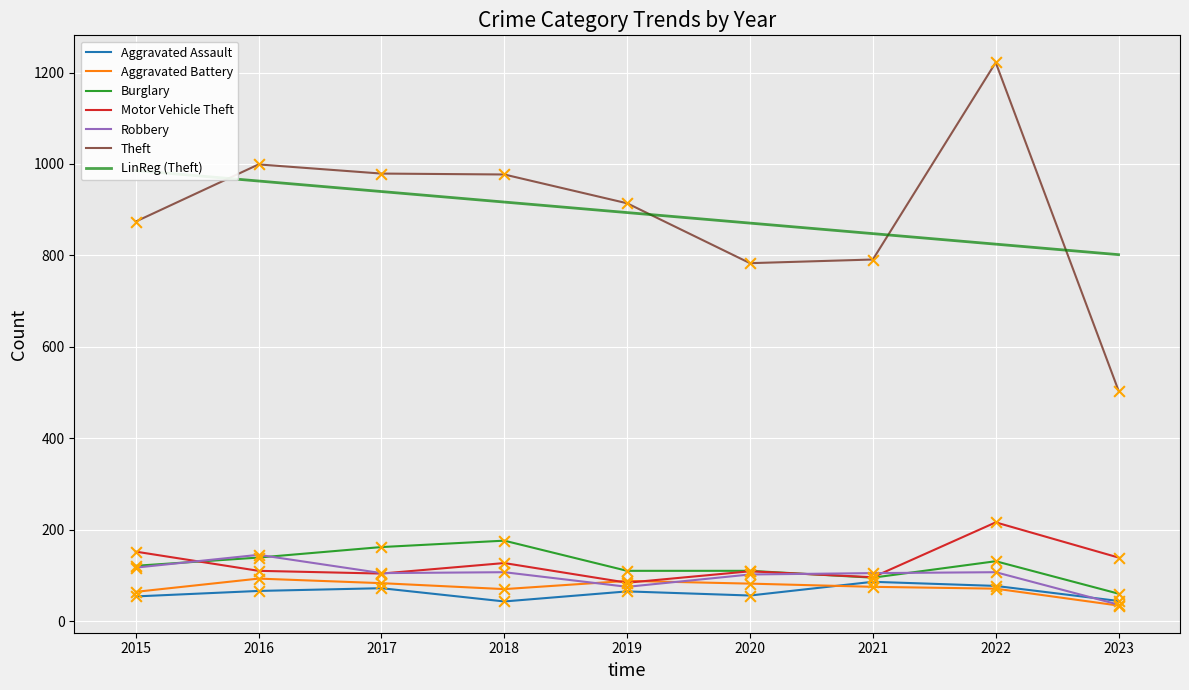

What is the total value across all series at 2023?

817